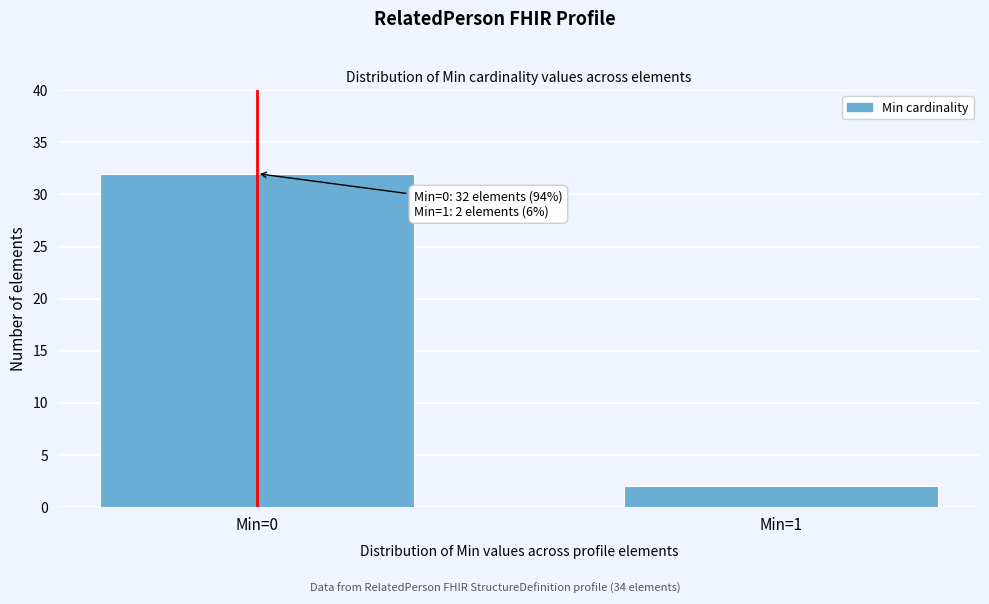

Reading right to left, transcribe all the data shown in this chart.

Min=1=2	Min=0=32